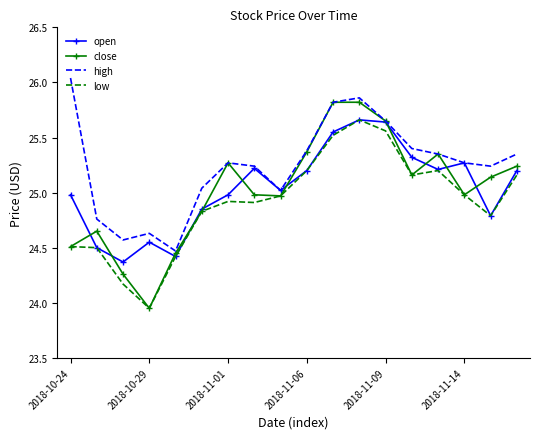

Which series has the largest total across all categories?

high